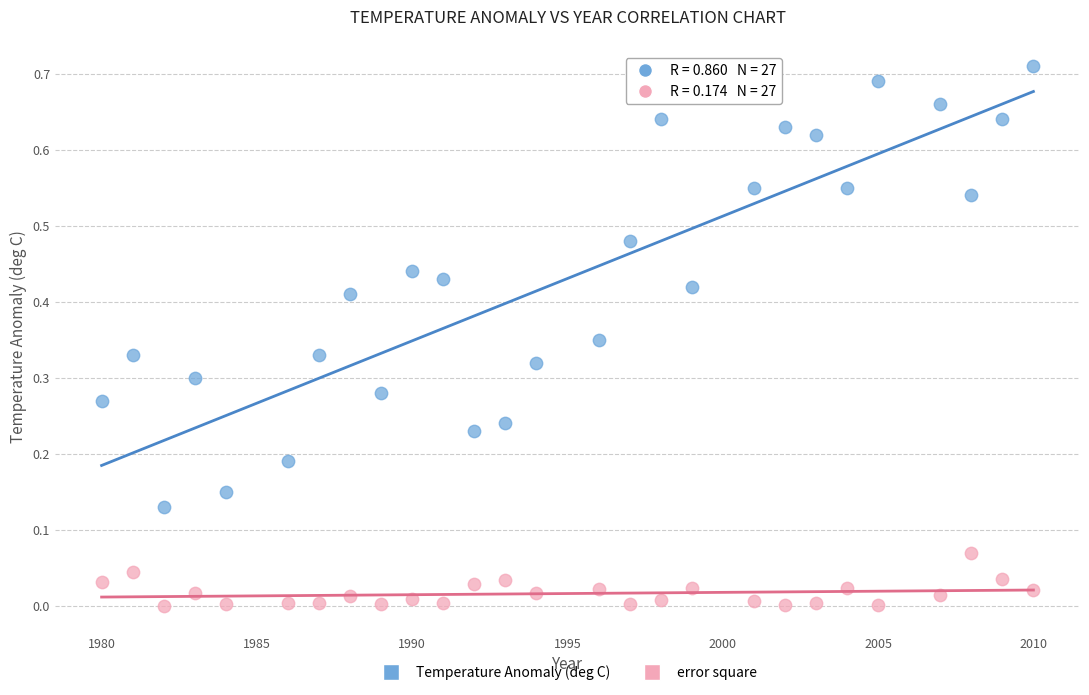

What are all the series names shown in the legend?

Temperature Anomaly (deg C), error square